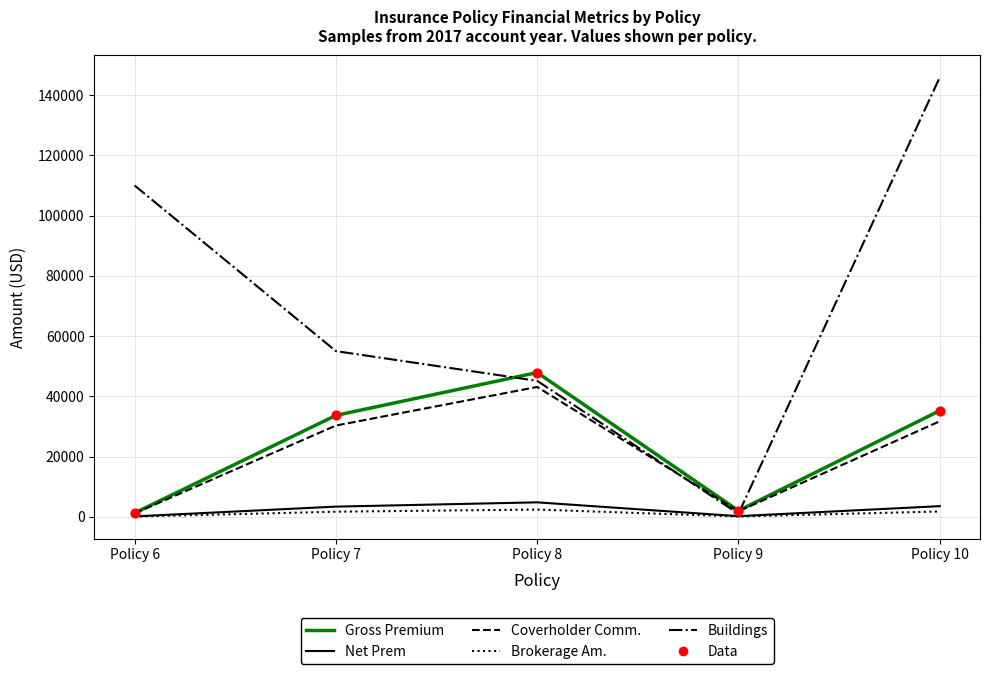

Which series has the widest spread of values?

Buildings